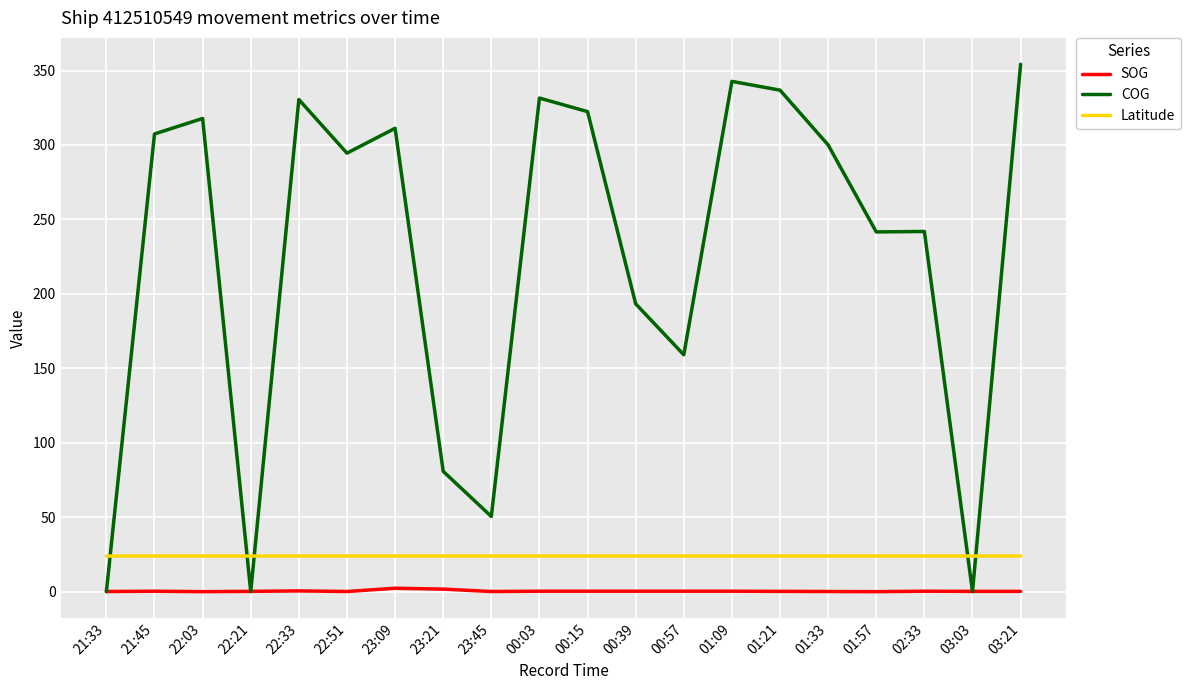

What is the greatest value displayed?

354.2